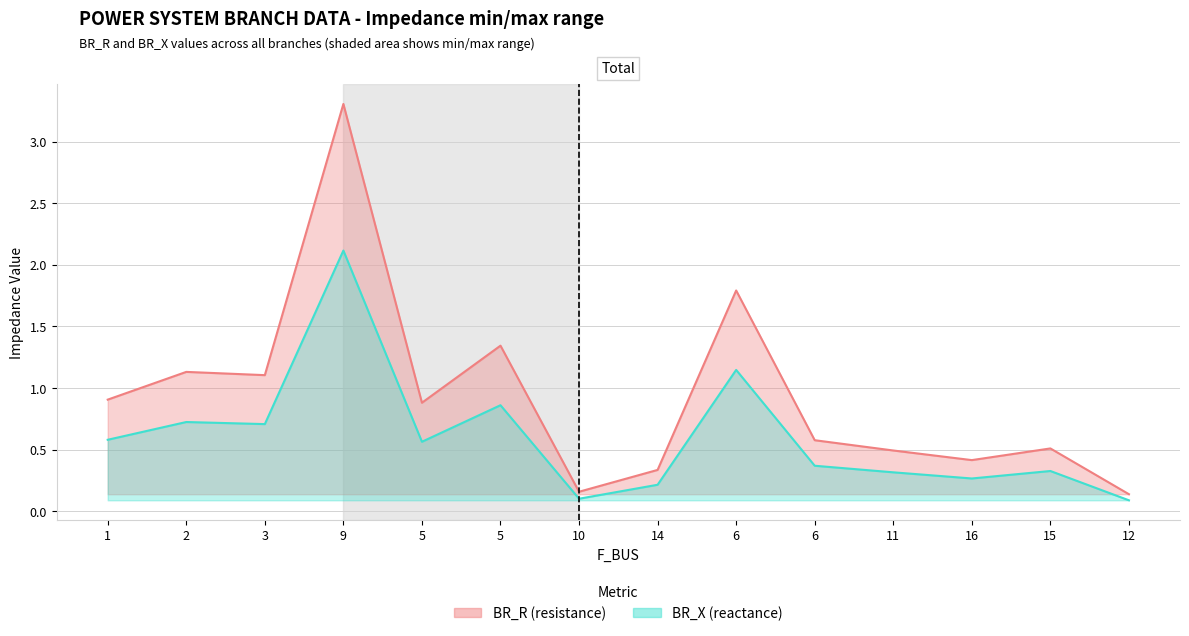

Read the BR_R value at 1.

0.9